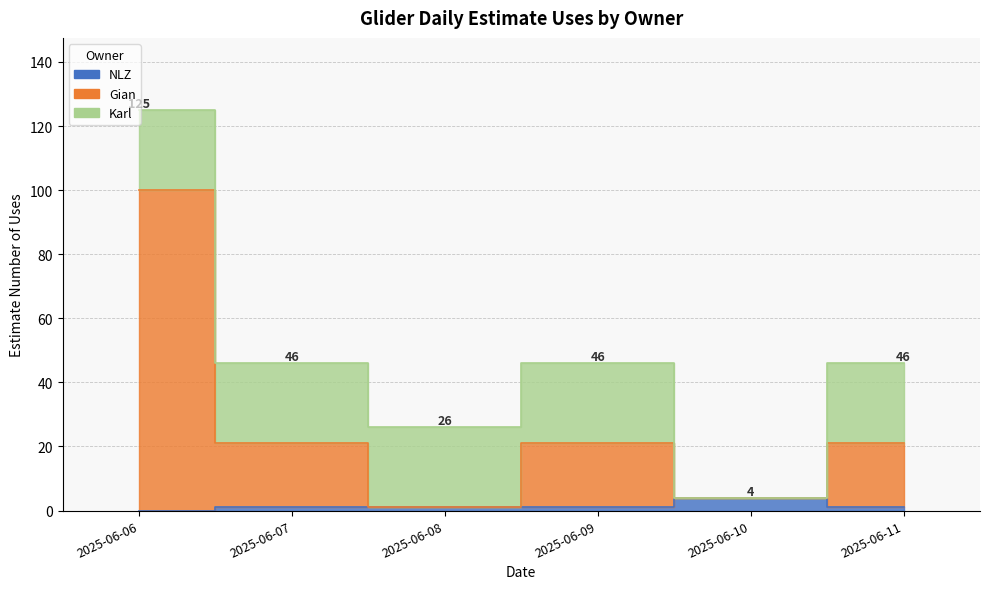

What is the maximum value for Gian (Owner=1)?

100